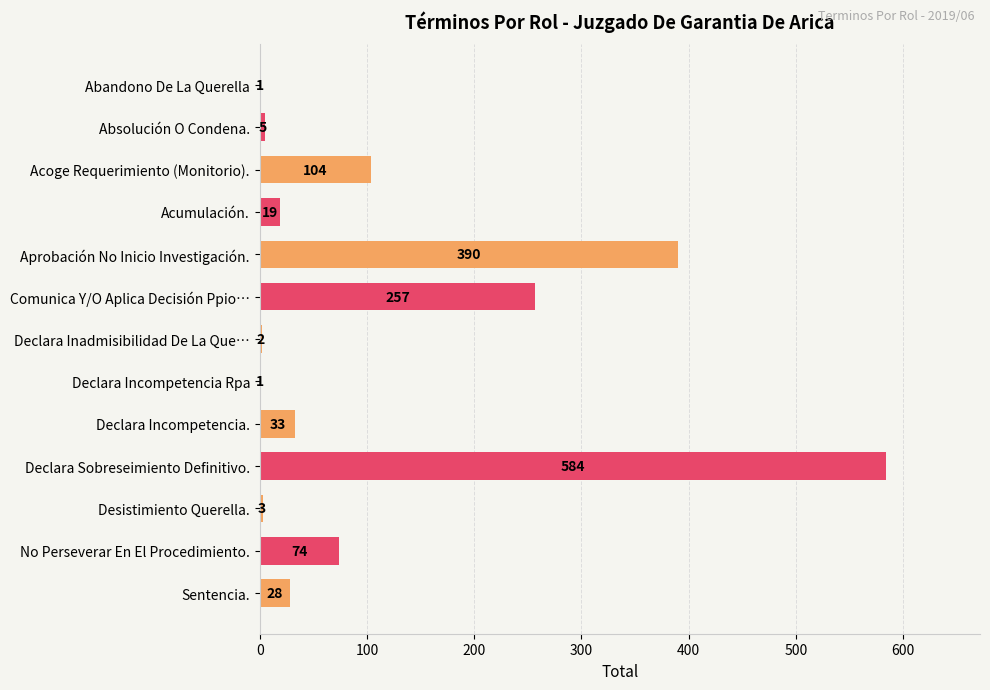

True or false: the data shows 390 at Aprobación No Inicio Investigación..

True